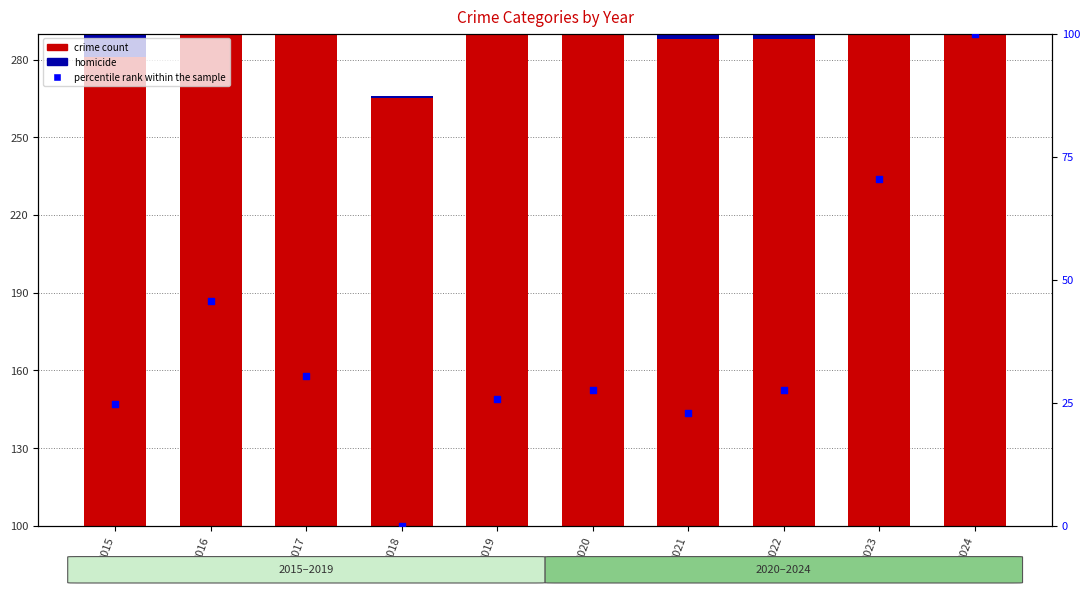

Which series contains the highest Y value?

percentile rank within the sample